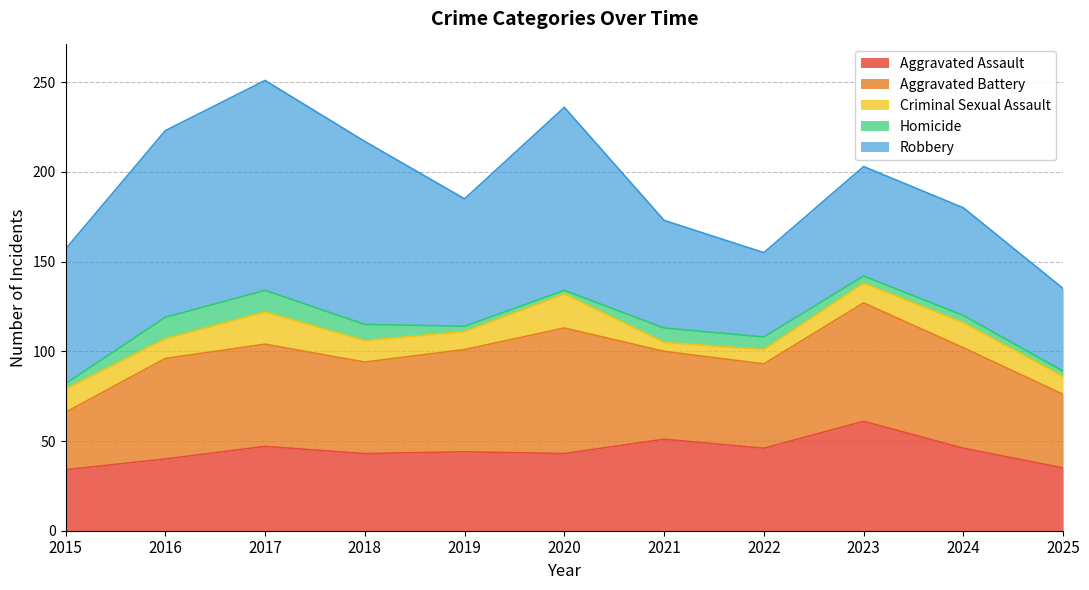

True or false: Homicide and Robbery cross at least once.

False